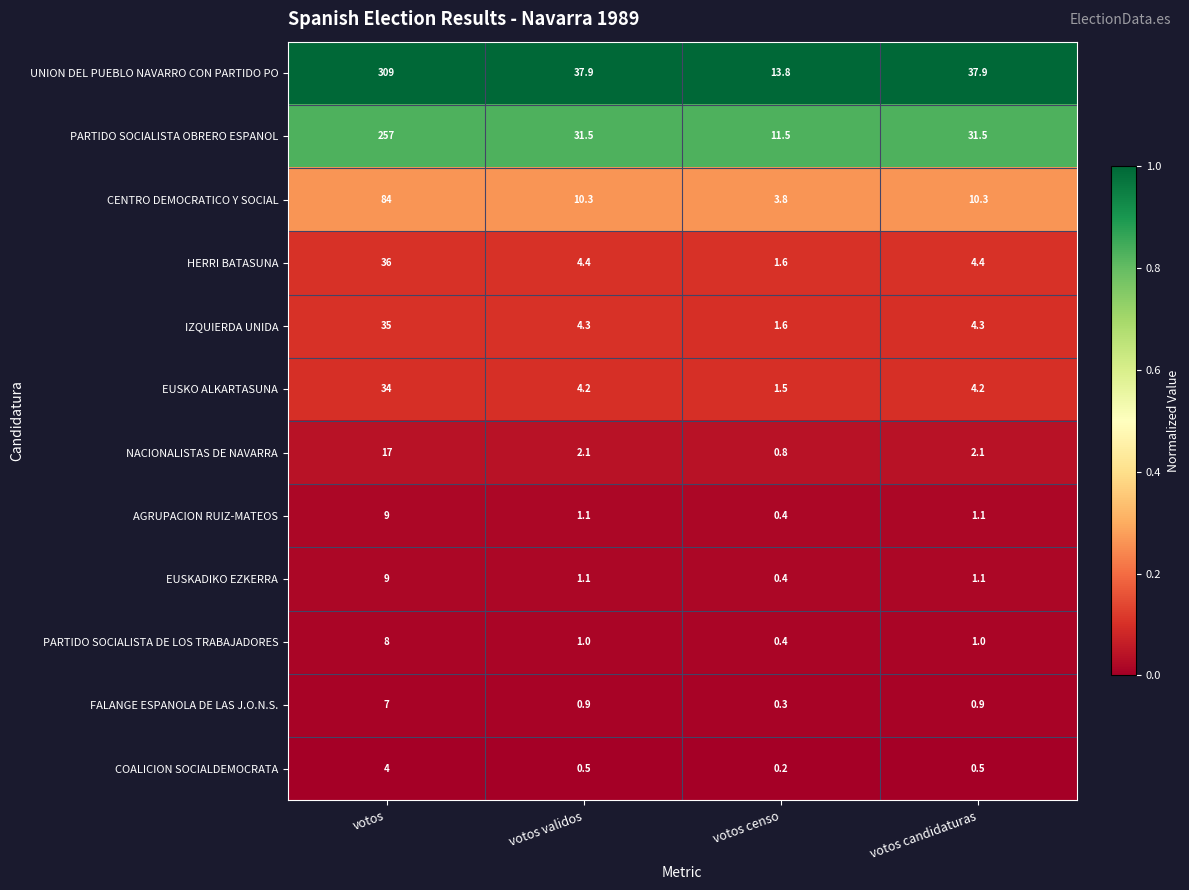

Is the value of PARTIDO SOCIALISTA OBRERO ESPANOL at votos validos greater than the value of PARTIDO SOCIALISTA DE LOS TRABAJADORES at votos?

Yes